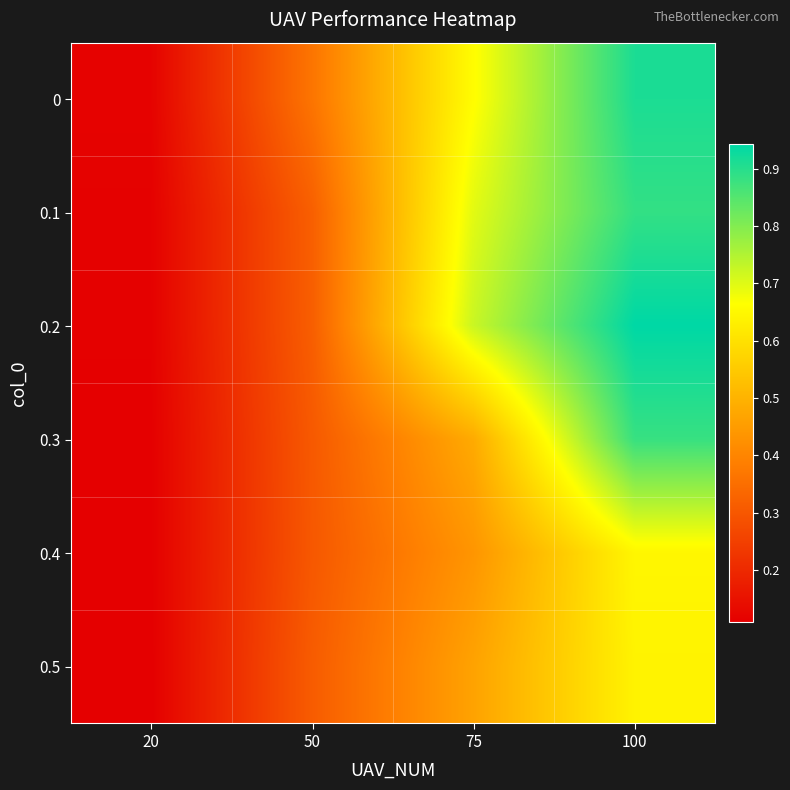

Which category has the lowest value across all series?

20